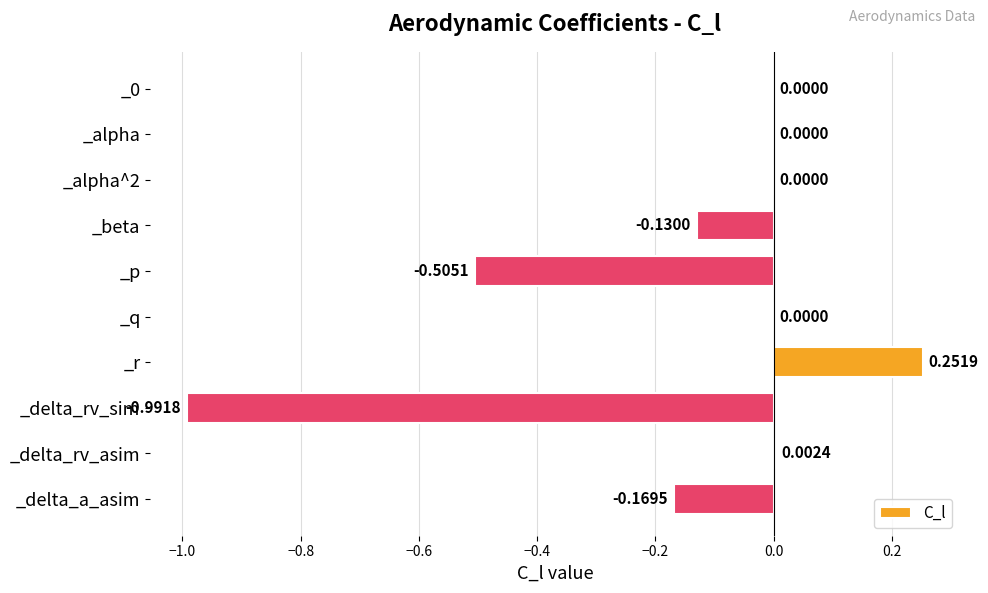

What is the sum of all values?

-1.5